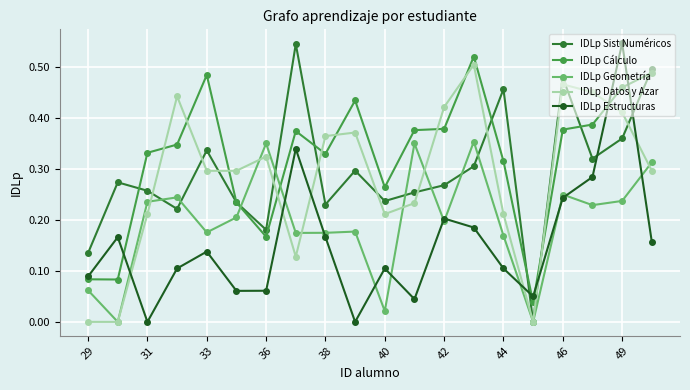

Which series has the largest total across all categories?

IDLp Cálculo